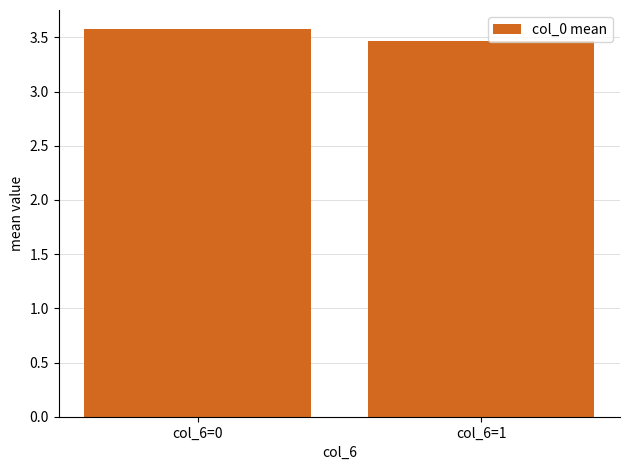

List the labels in order of value, largest first.

col_6=0, col_6=1